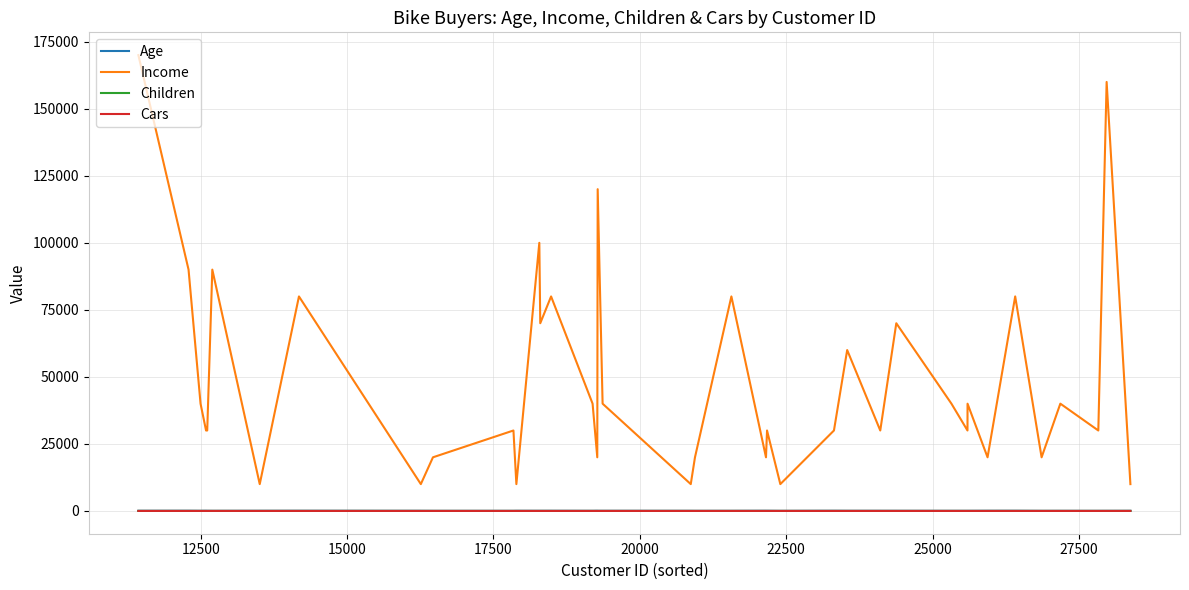

Which series has the widest spread of values?

Income